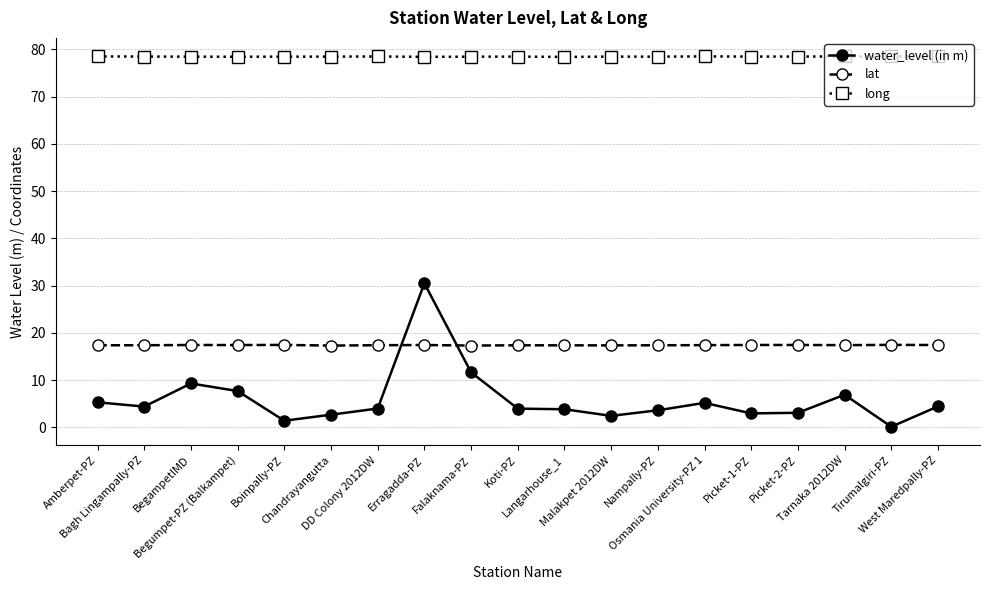

What is the sum of the water_level (in m) values at Erragadda-PZ and Osmania University-PZ 1?

35.7